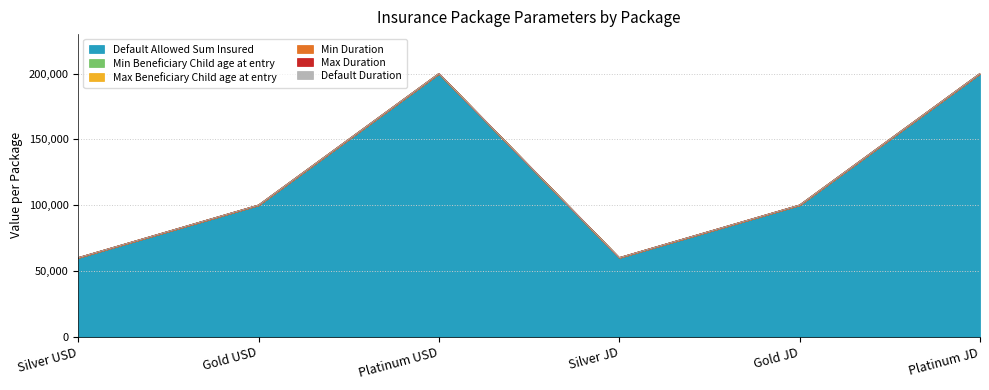

Reading right to left, list all the values displayed in this chart.

Default Allowed Sum Insured: 200000	100000	60000	200000	100000	60000
Min Beneficiary Child age at entry: 0	0	0	0	0	0
Max Beneficiary Child age at entry: 20	20	20	20	20	20
Min Duration: 5	5	5	5	5	5
Max Duration: 25	25	25	25	25	25
Default Duration: 10	10	10	16	16	16